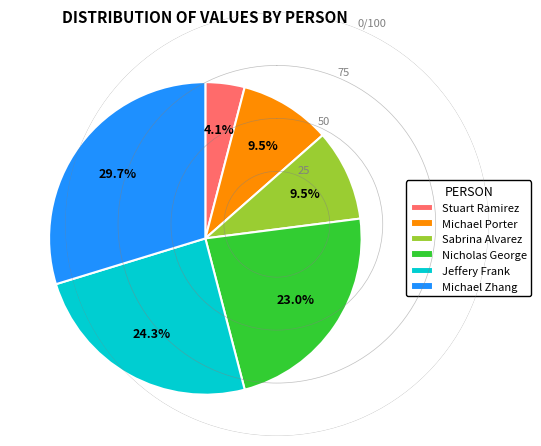

Do Sabrina Alvarez and Jeffery Frank together represent more than half of the pie?

No